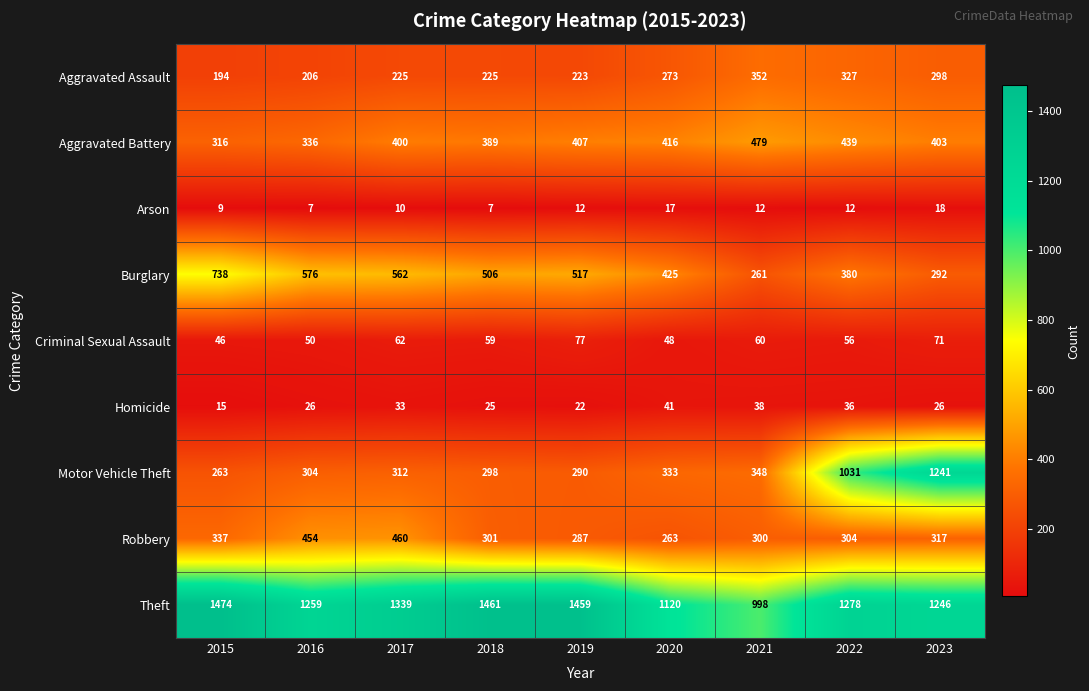

What is the maximum value for Arson?

18